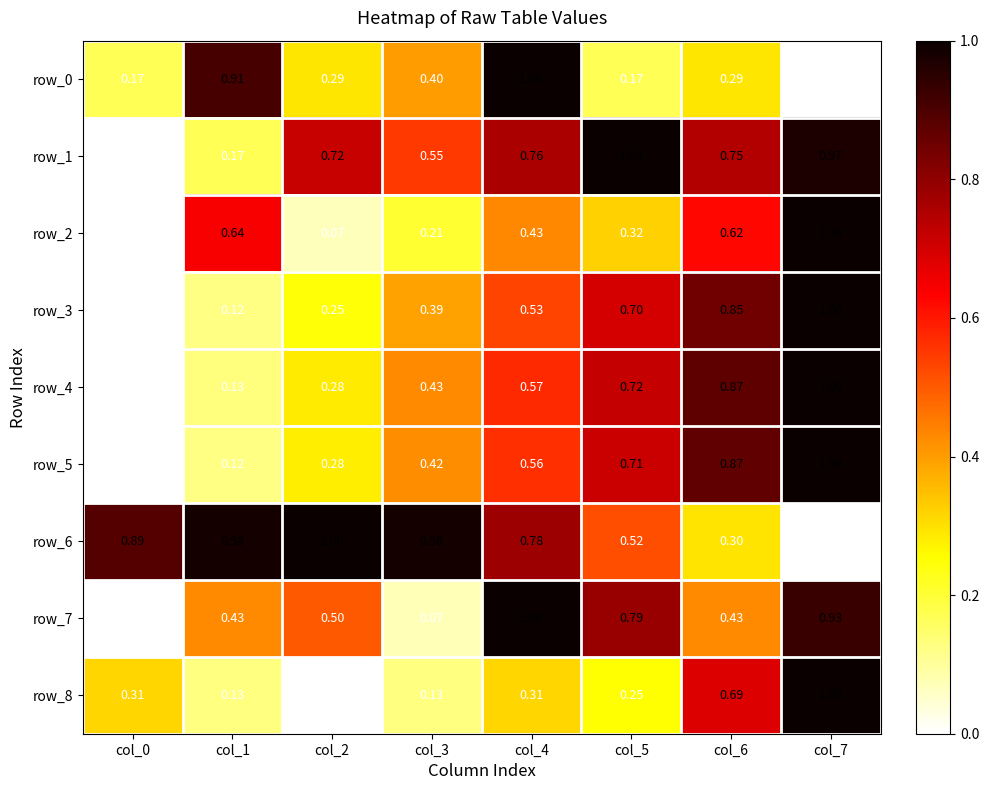

The value of row_4 at col_5 is 0.1. True or false?

False